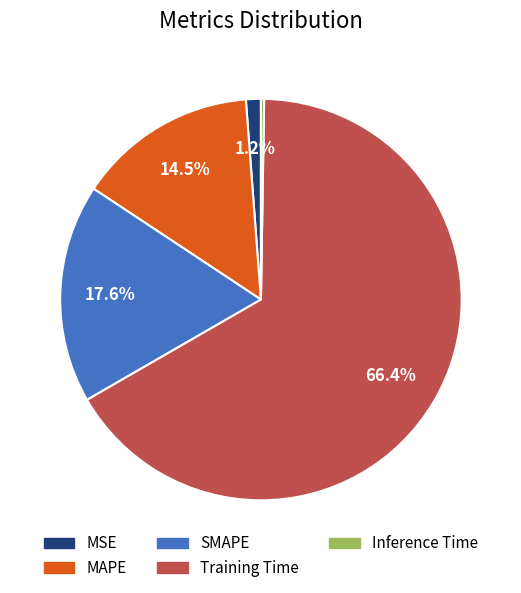

To the nearest percent, what is the average slice percentage?

20%